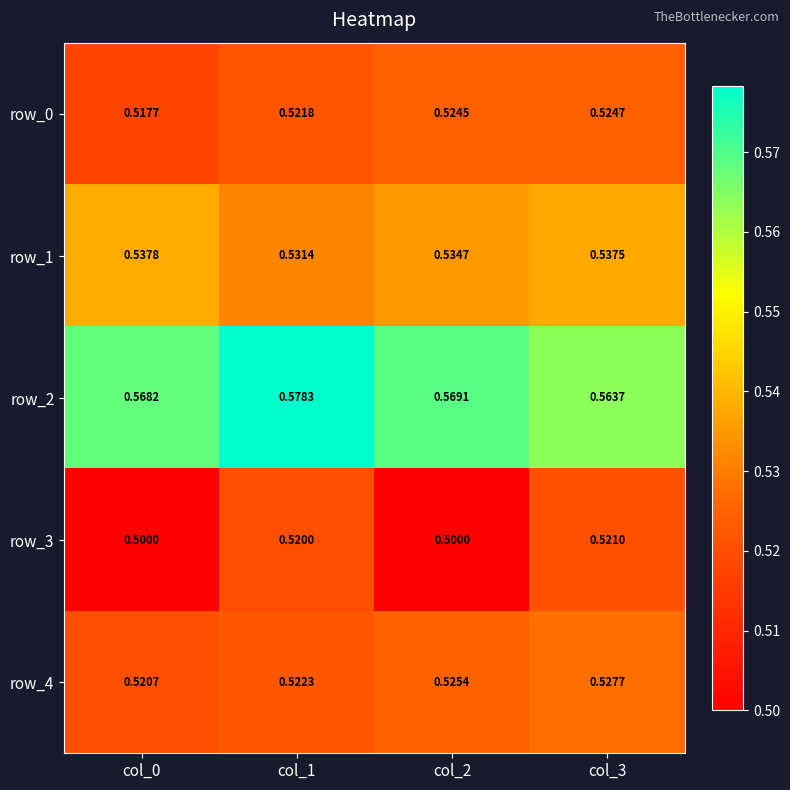

Read the row_3 value at col_0.

0.5